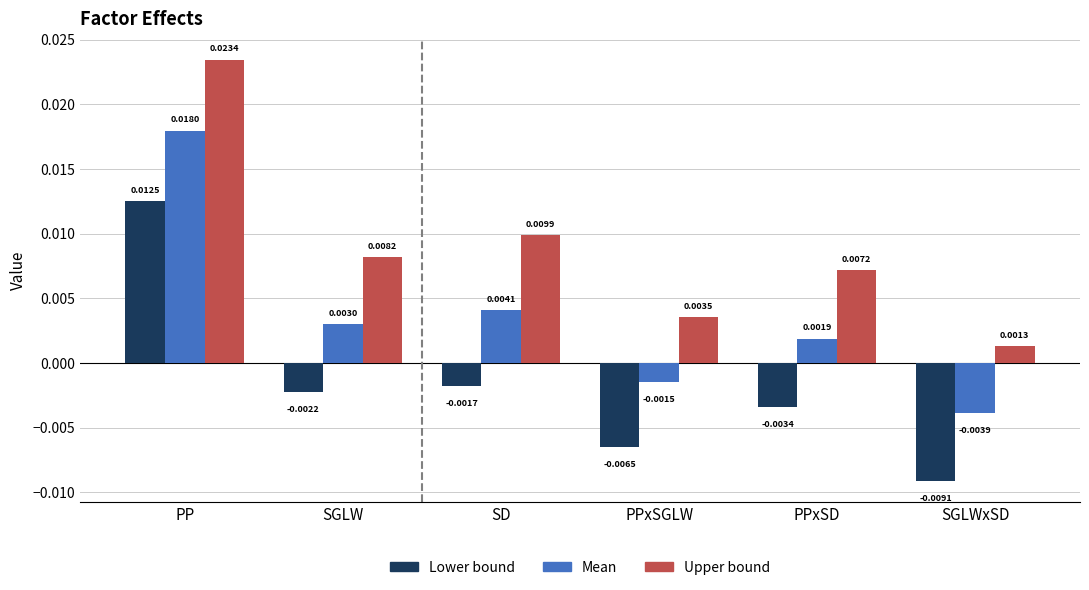

Rank the series by their average value, from highest to lowest.

Upper bound, Mean, Lower bound